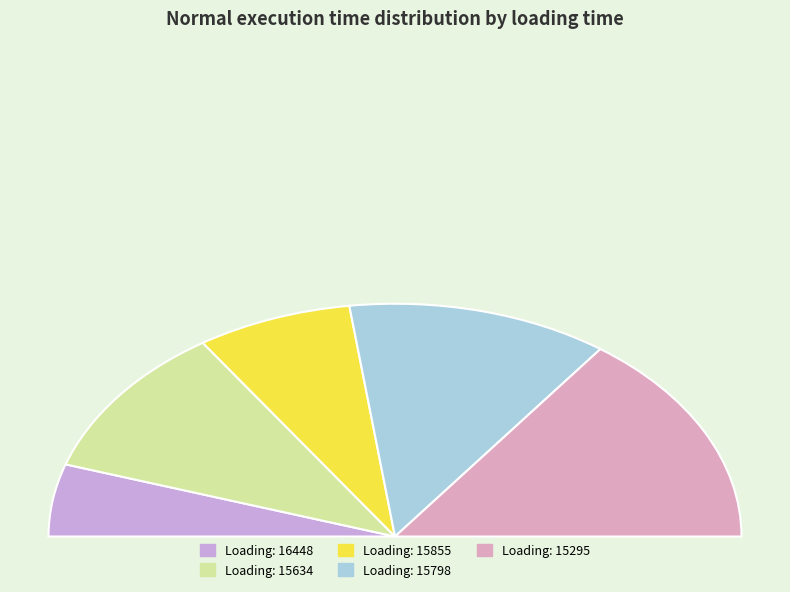

How many segments does this pie chart have?

5